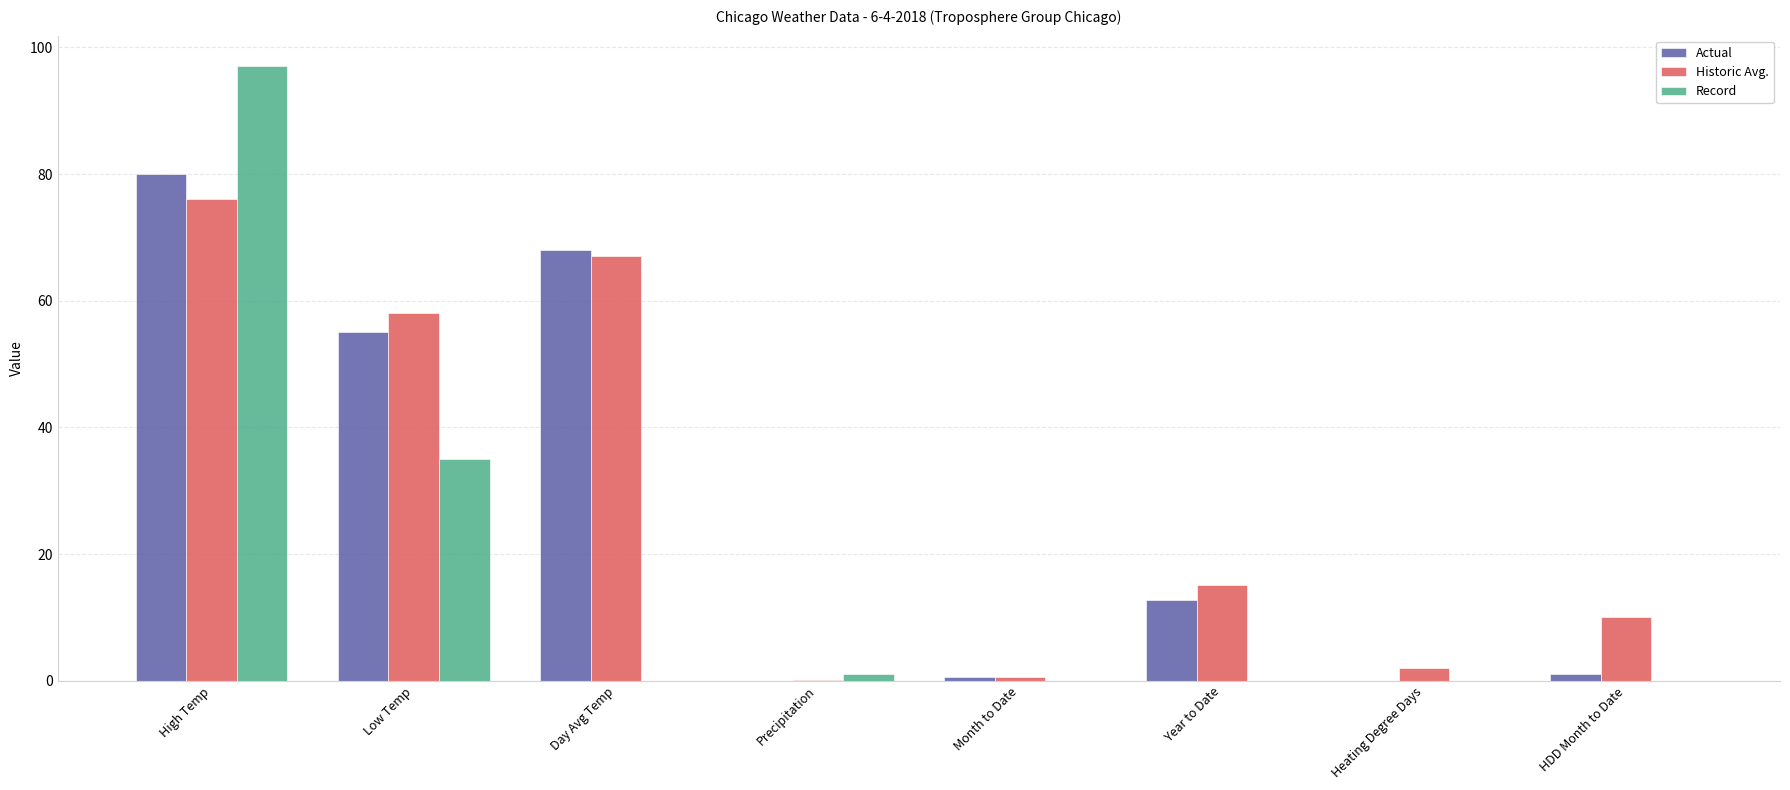

What is the total value across all series at Day Avg Temp?

135.0